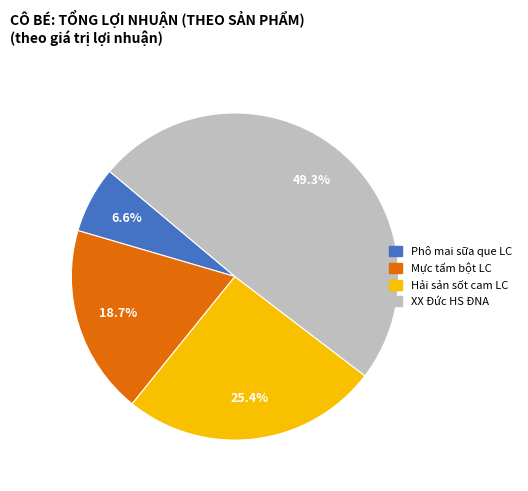

To the nearest percent, what is the difference between the Hải sản sốt cam LC and XX Đức HS ĐNA slice percentages?

24%